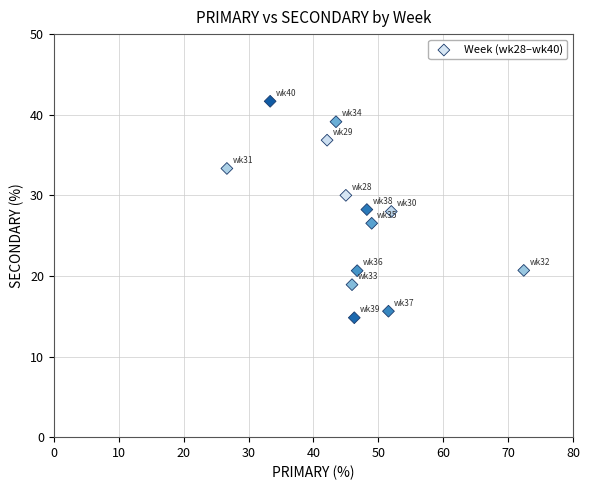

What is the range of X values (max minus min)?

45.7